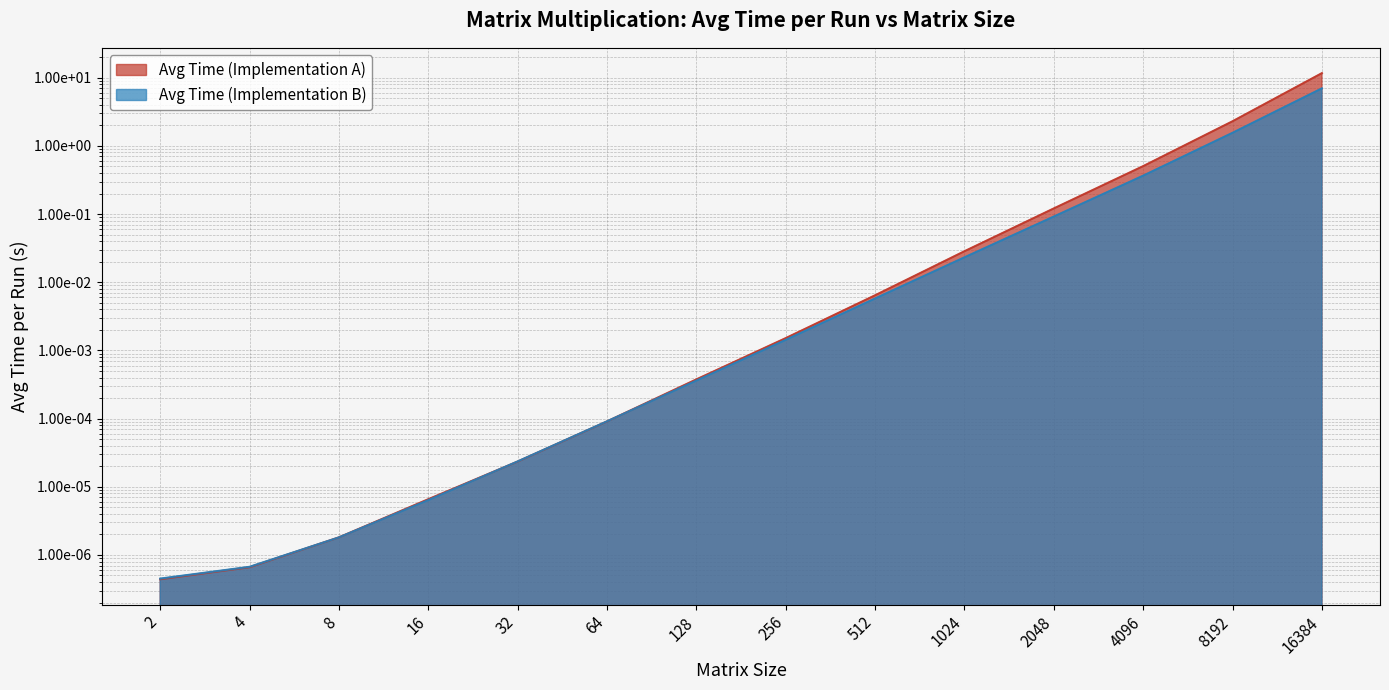

Does the chart have visible grid lines?

Yes